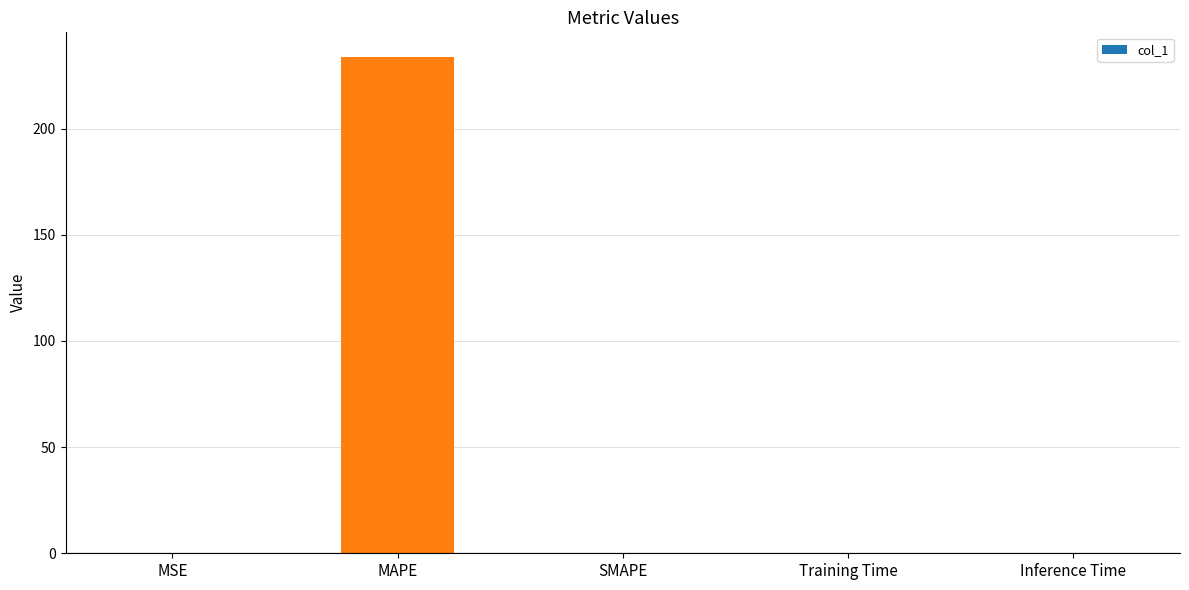

True or false: the data shows -153.6 at SMAPE.

False